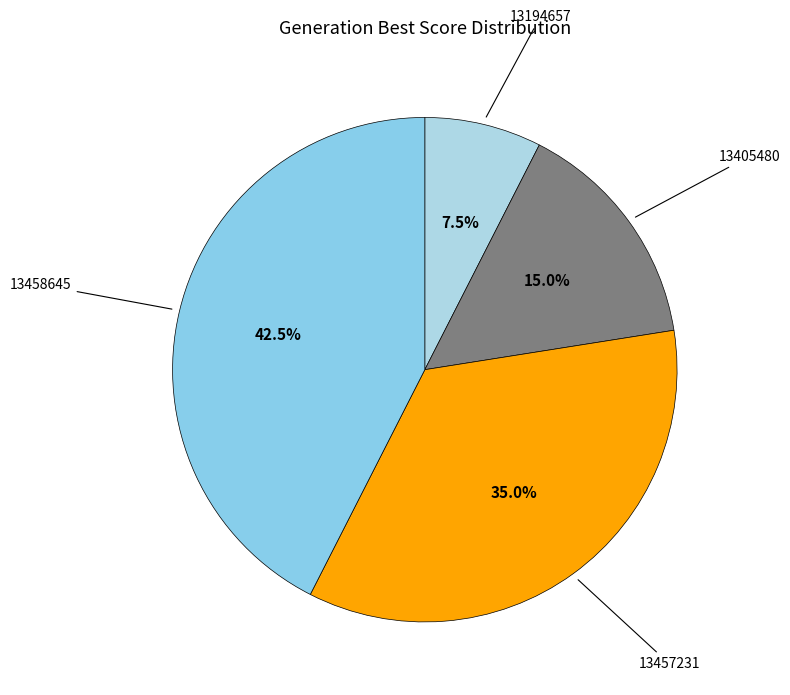

How many slices are in this pie chart?

4